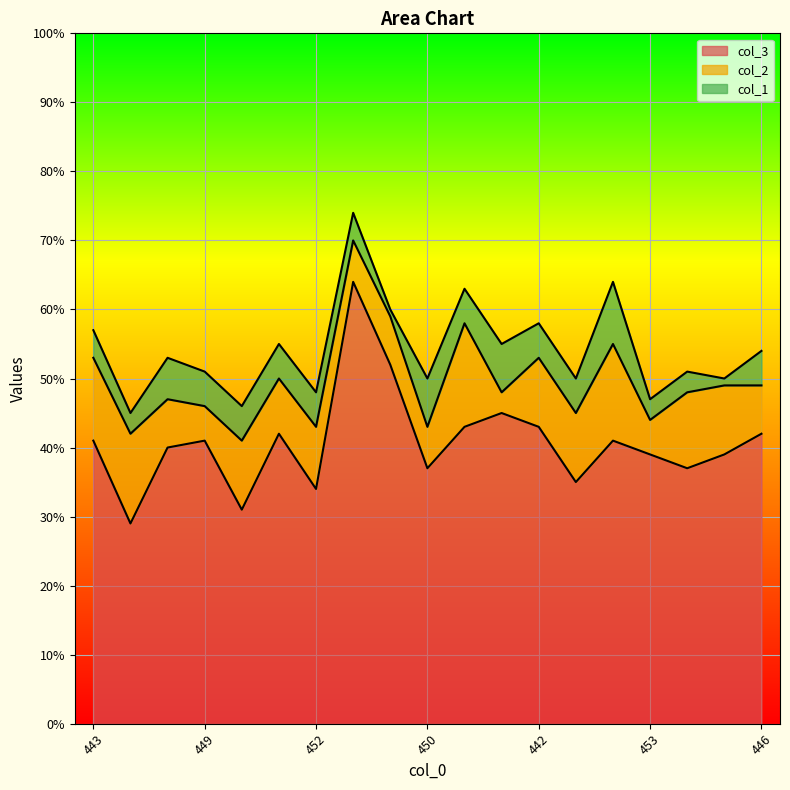

At which category does col_3 reach its first local valley?

455